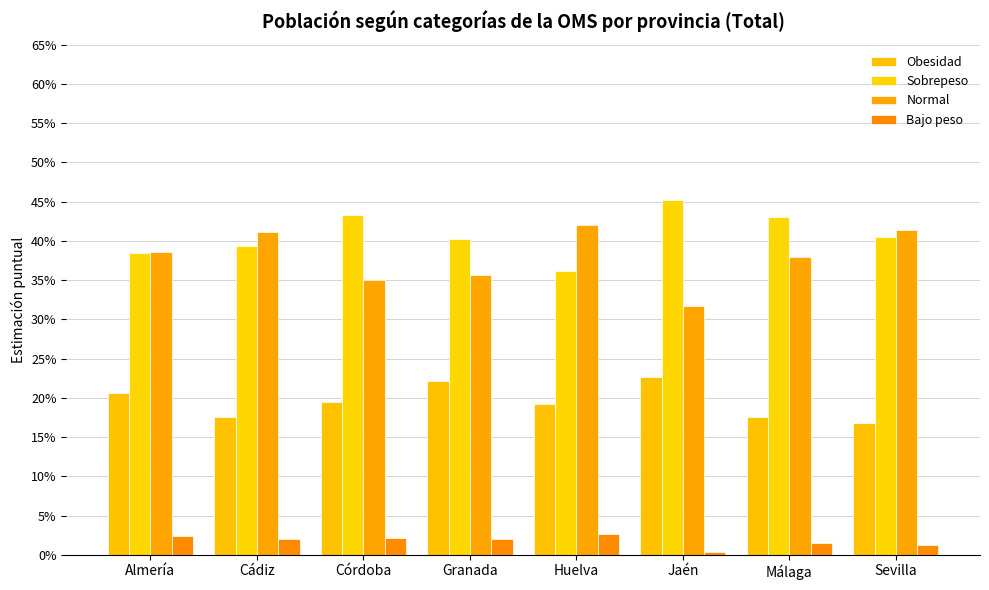

Are the bars grouped side by side (vs. stacked)?

Yes